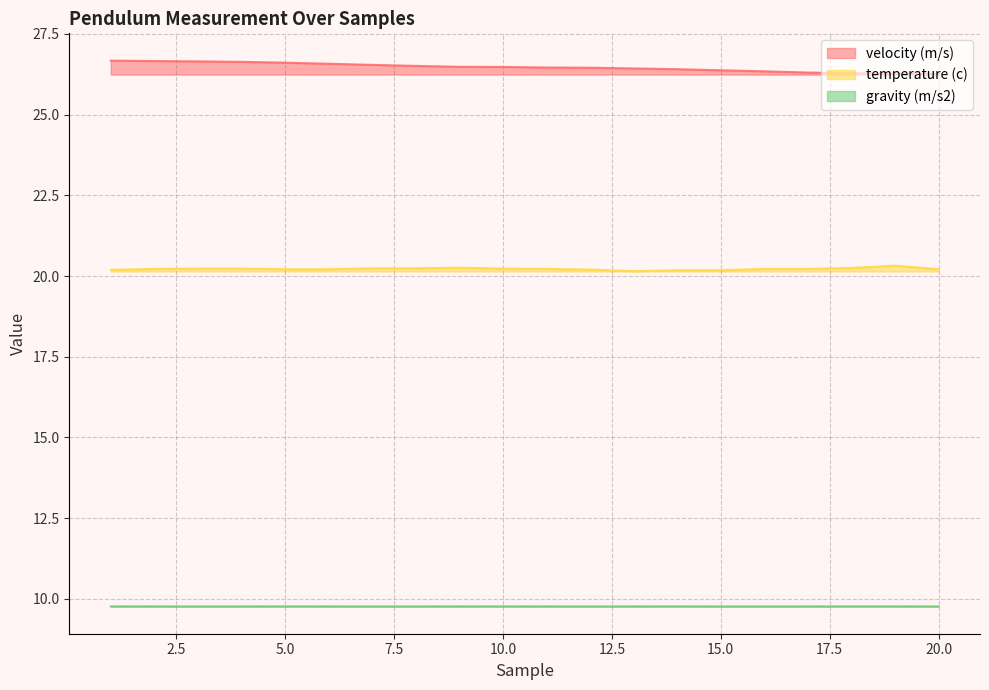

Is the value of temperature (c) at 15.0 greater than the value of gravity (m/s2) at 10.0?

Yes